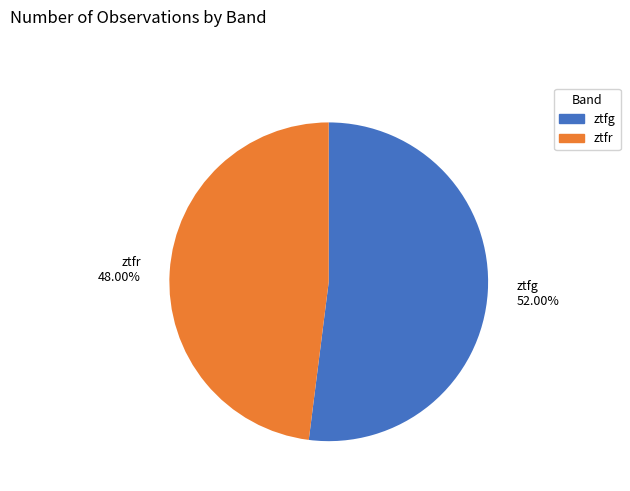

What is the largest slice in the pie chart?

ztfg